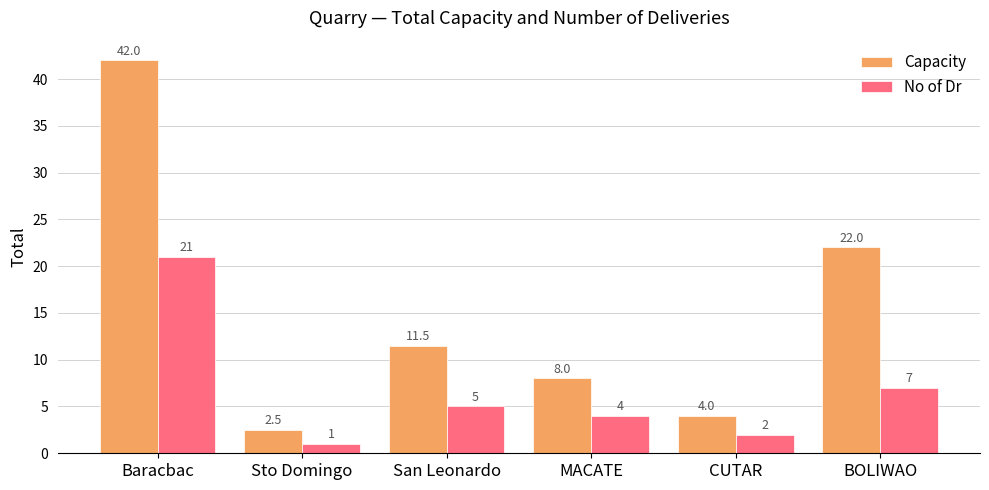

What is the difference between the maximum and minimum values in the Capacity series?

39.5